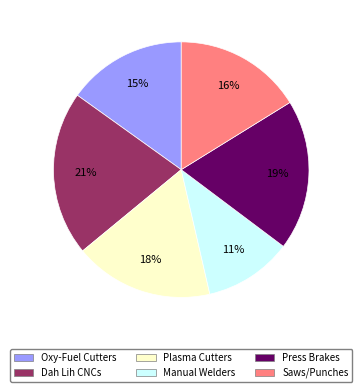

To the nearest percent, what is the difference between the Oxy-Fuel Cutters and Press Brakes slice percentages?

4%